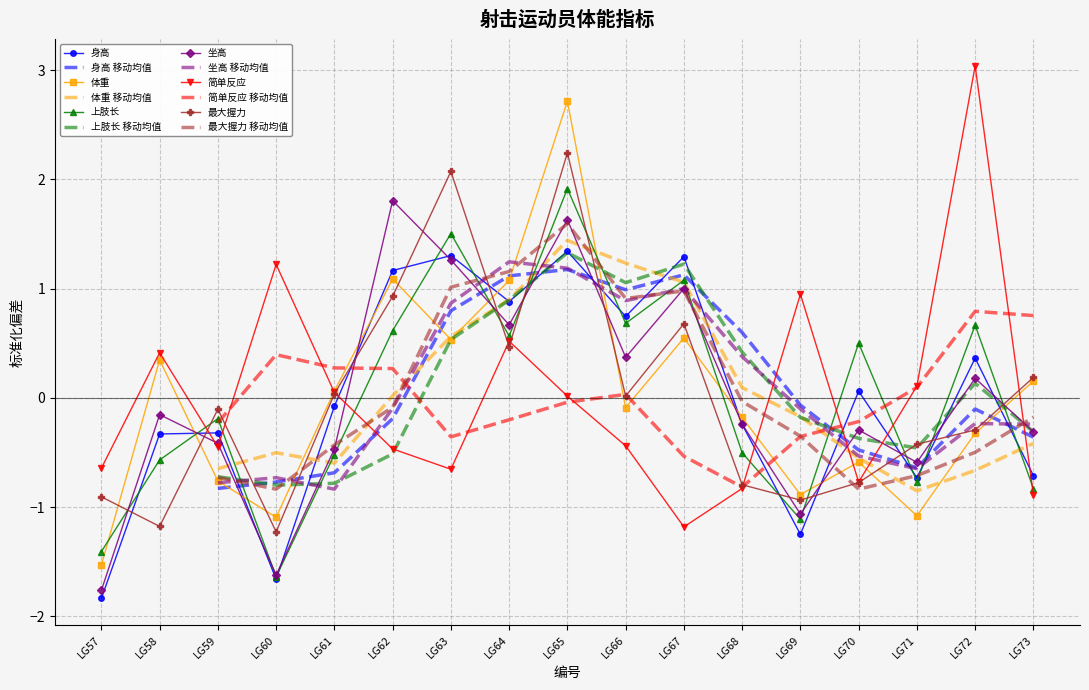

What is the difference between the 简单反应 values at LG57 and LG66?

0.2